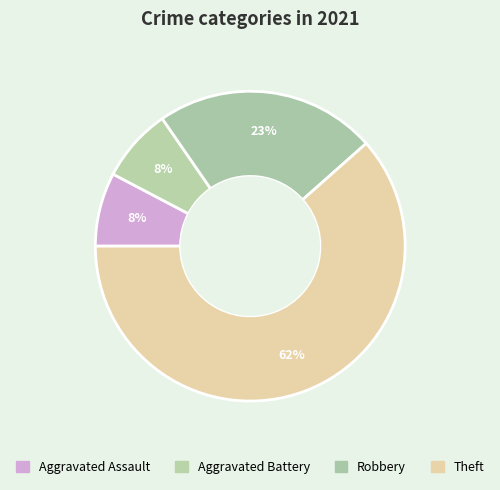

Count the number of slices in the pie.

4